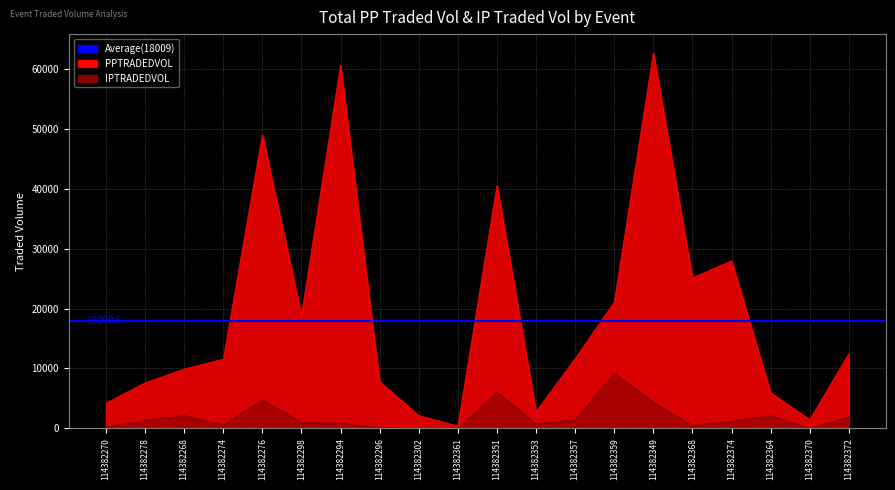

What is the difference between the maximum and minimum values in the PPTRADEDVOL series?

62369.2